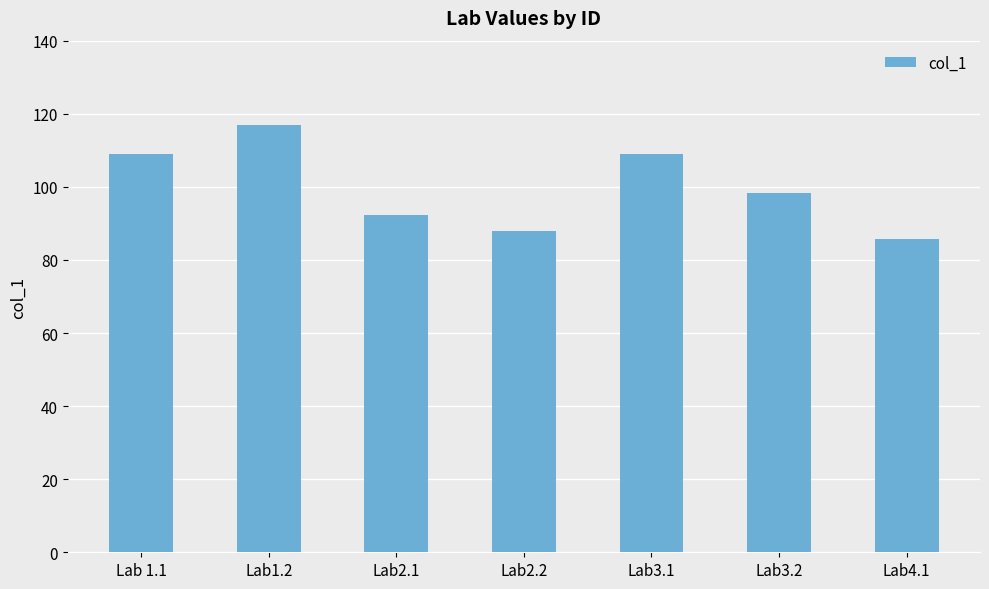

Does the chart contain any negative values?

No